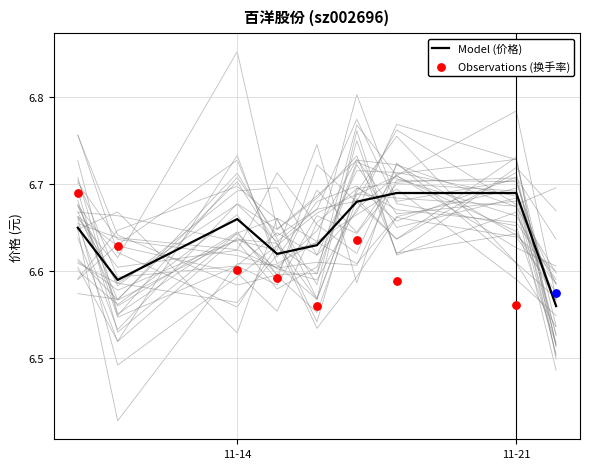

Between 2022-11-11 and 2022-11-17, which is larger?

2022-11-17